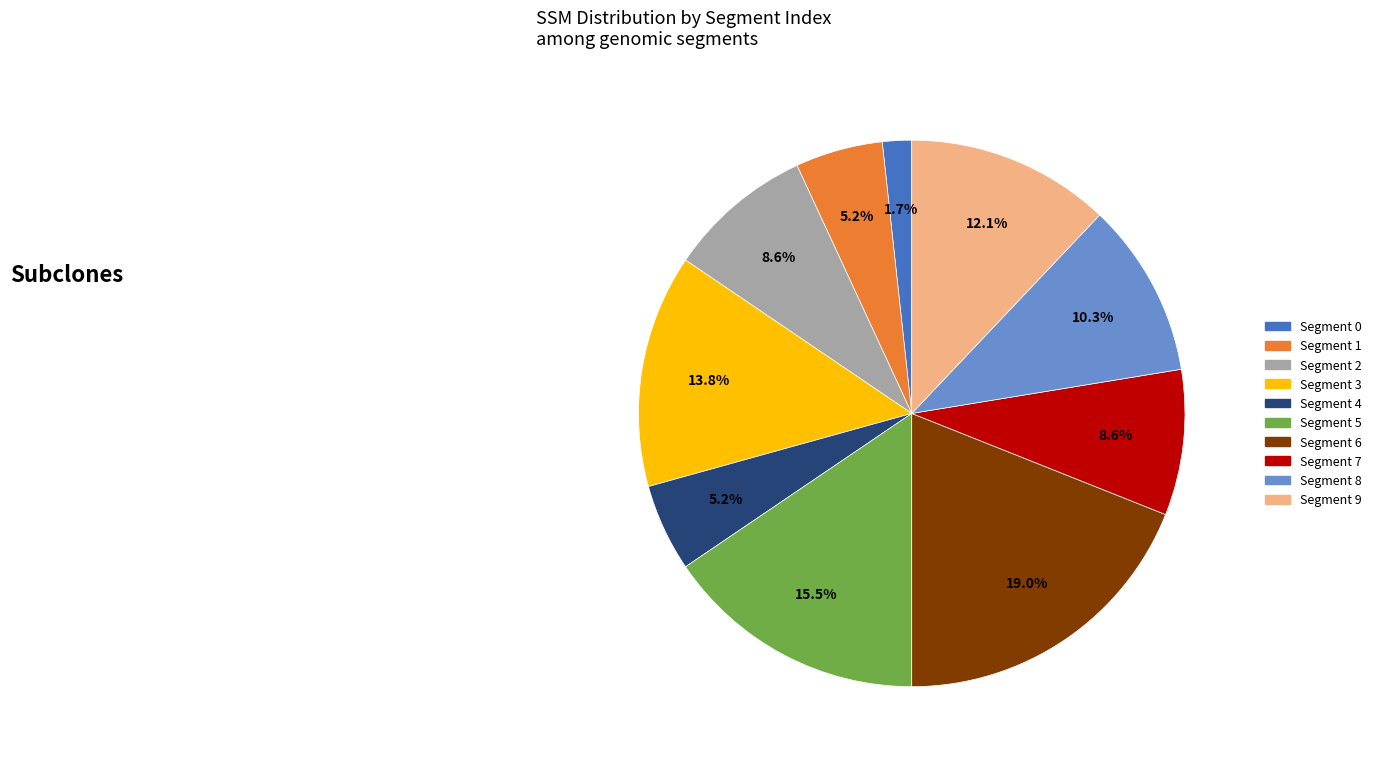

Does any single category account for the majority?

No